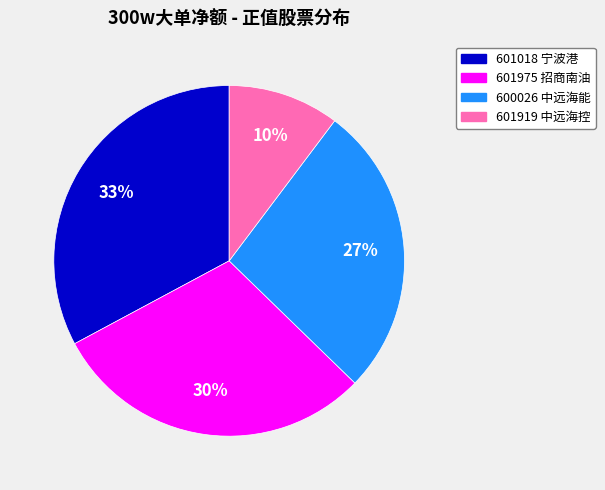

Is the sum of 600026 中远海能 and 601018 宁波港 greater than half?

Yes